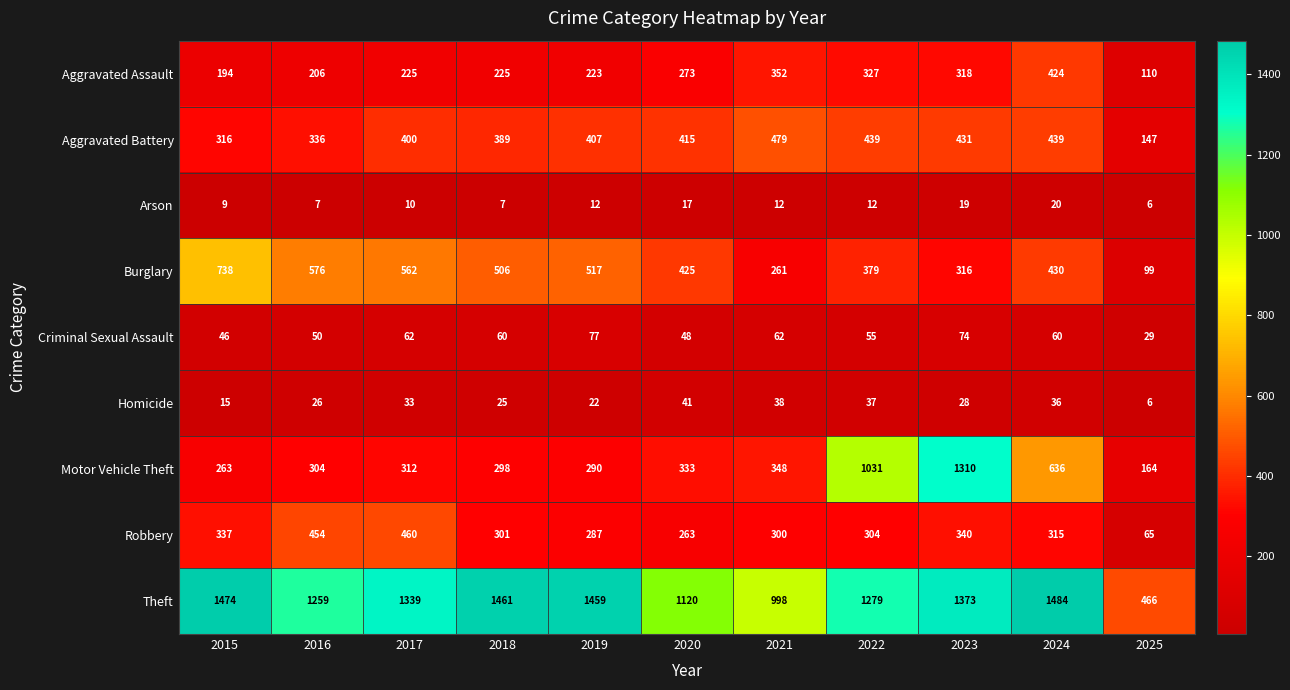

The Aggravated Battery series shows 89 at 2022. True or false?

False